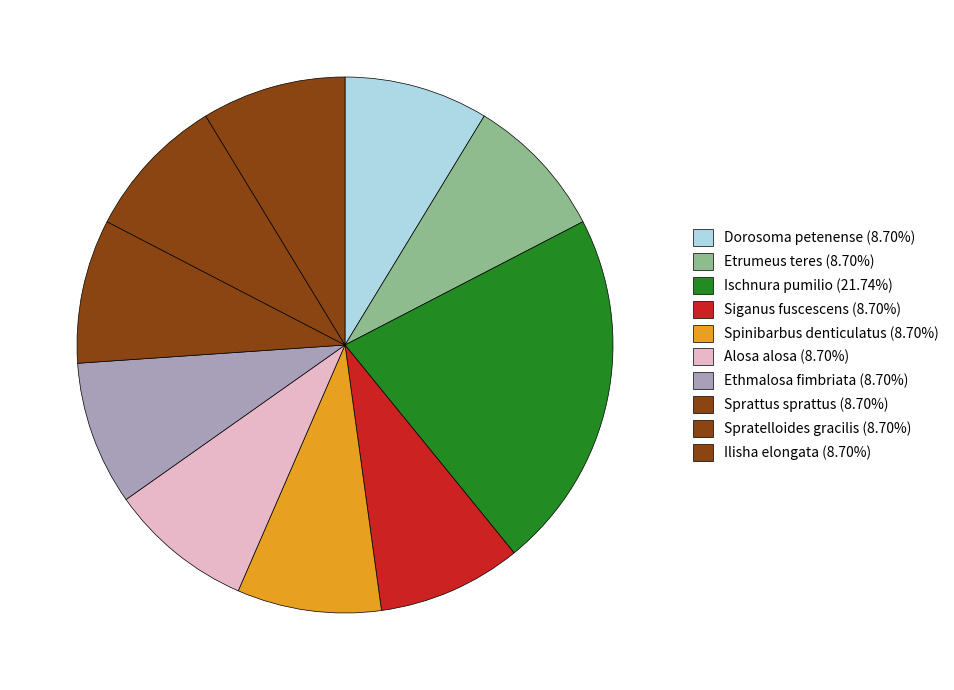

Which slice is the largest?

Ischnura pumilio